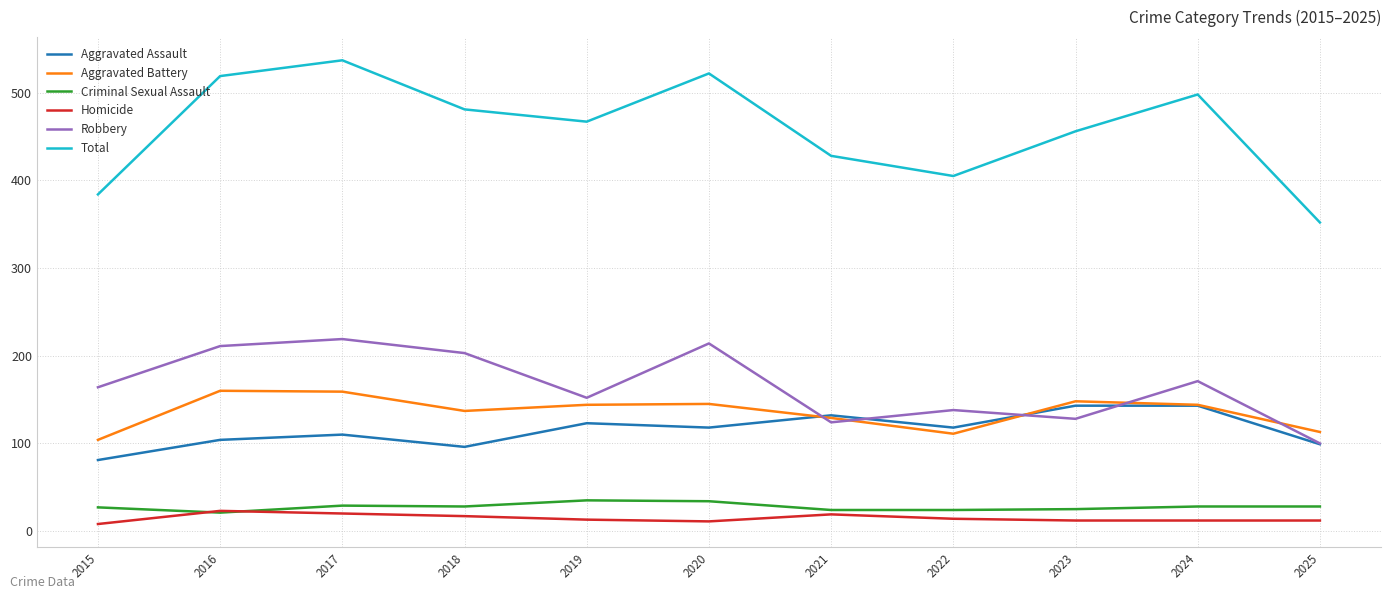

How many values in the Aggravated Assault series are below 118?

5